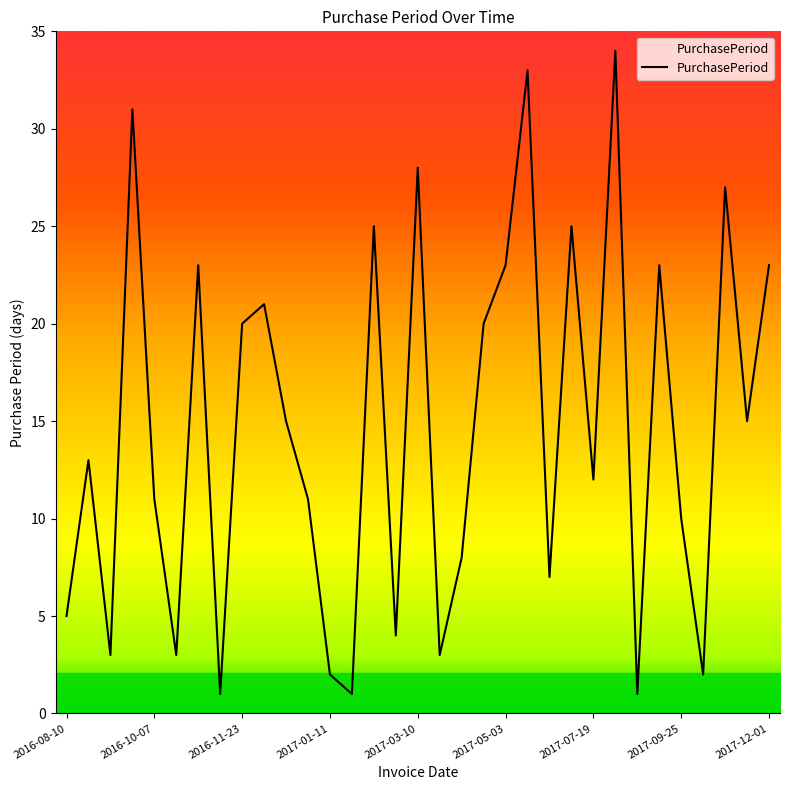

What is the maximum value shown in the chart?

34